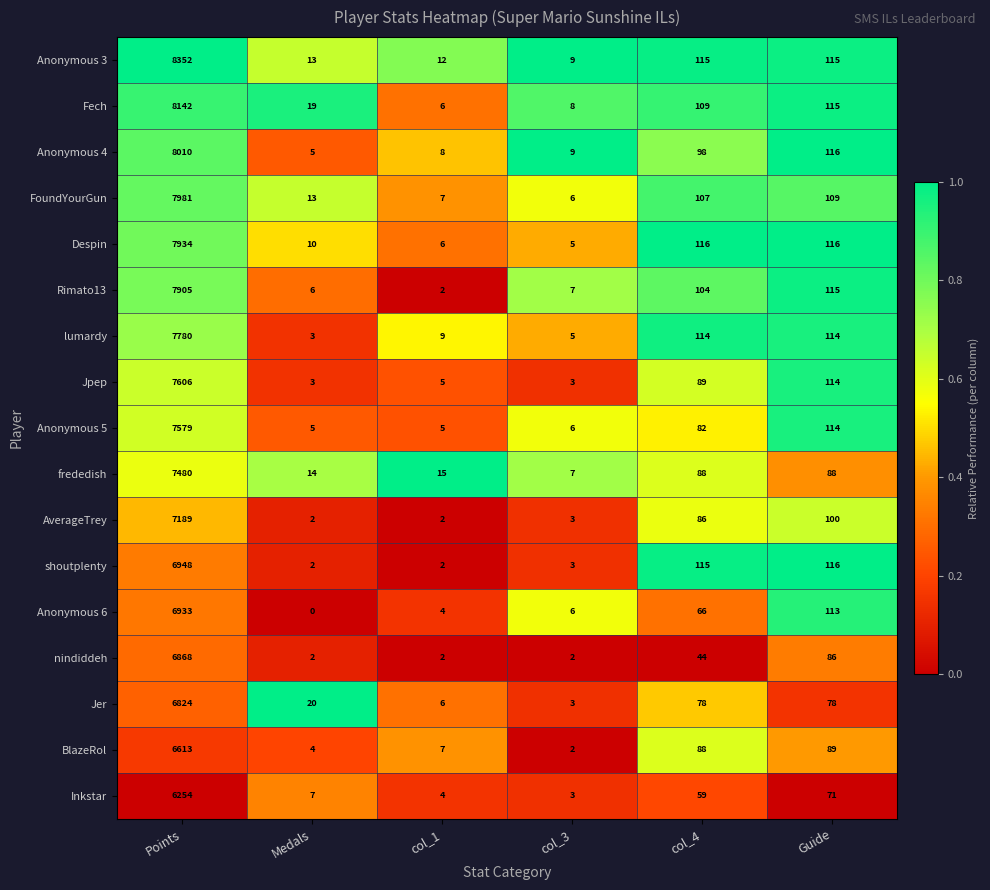

What is the spread (max minus min) of values at col_3?

7